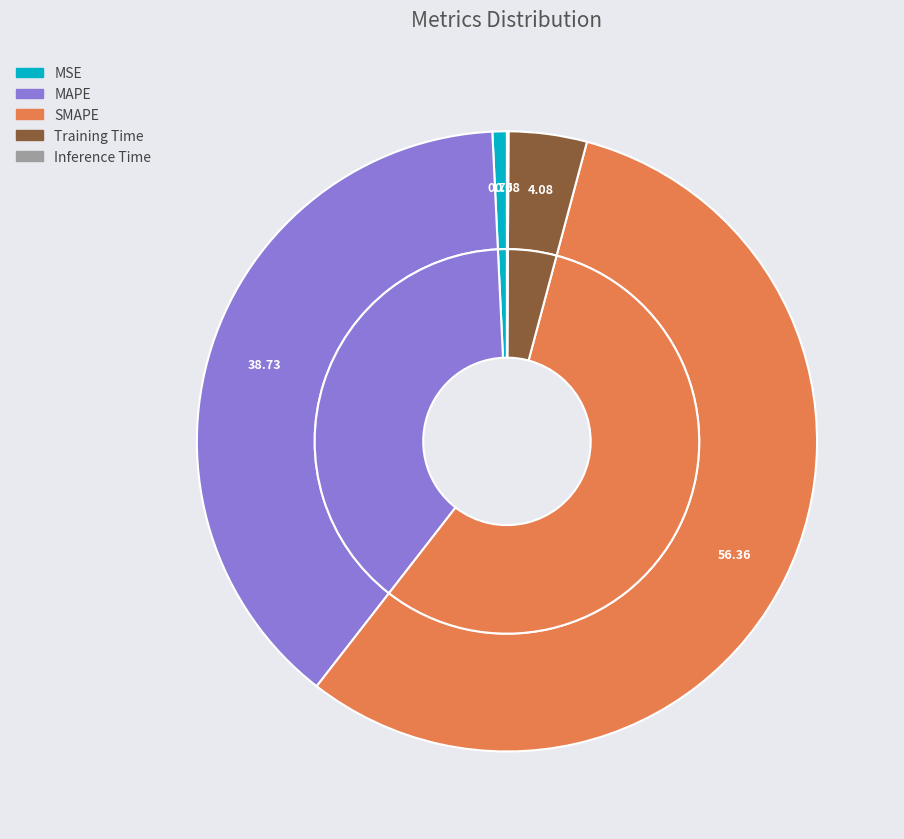

Rank the categories by value from lowest to highest.

Inference Time, MSE, Training Time, MAPE, SMAPE